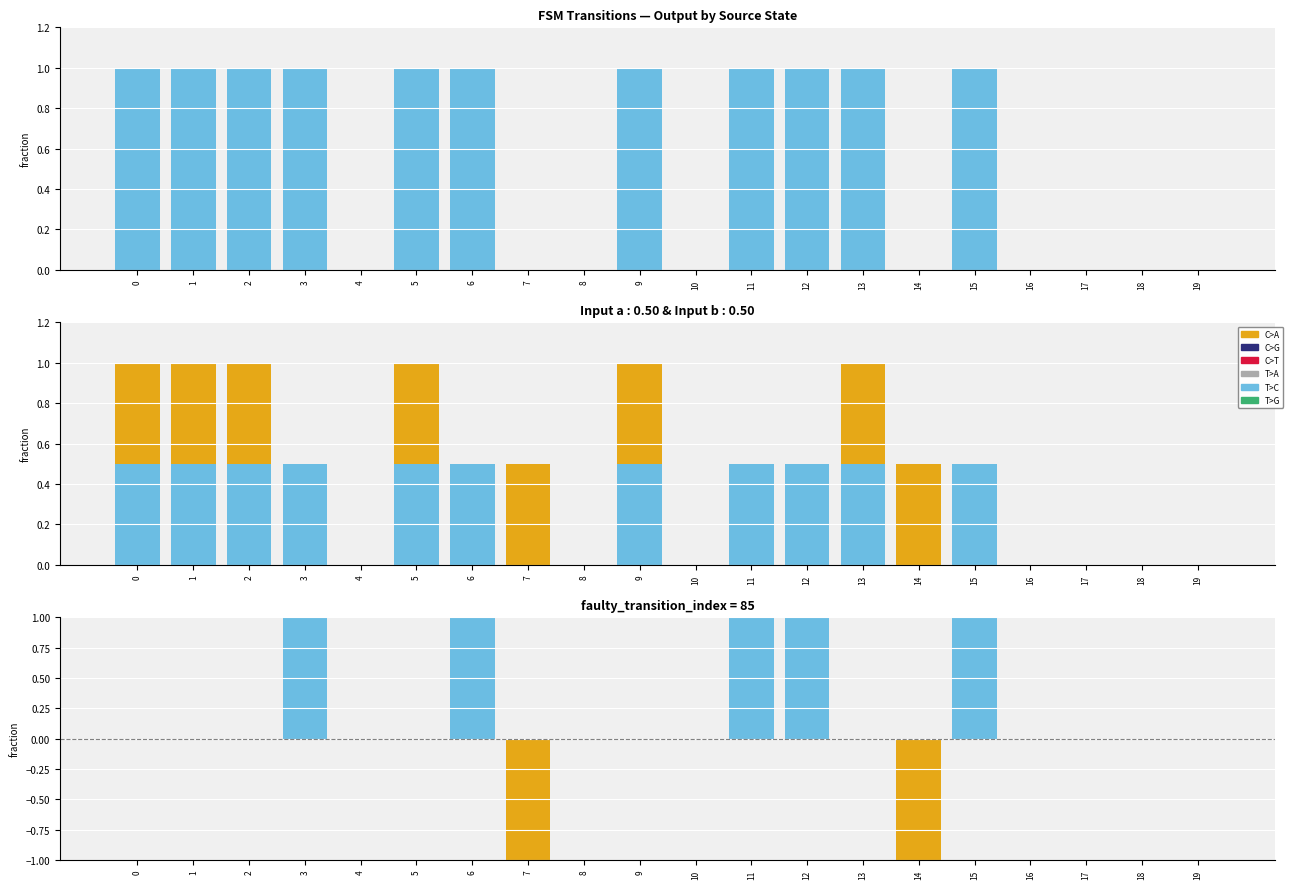

Reading left to right, extract all data points from this chart.

input_a output: 0=1.0	1=1.0	2=1.0	3=1.0	4=0.0	5=1.0	6=1.0	7=0.0	8=0.0	9=1.0	10=0.0	11=1.0	12=1.0	13=1.0	14=0.0	15=1.0	16=0.0	17=0.0	18=0.0	19=0.0
C>A: 0=0.5	1=0.5	2=0.5	3=0.5	4=0.0	5=0.5	6=0.5	7=0.0	8=0.0	9=0.5	10=0.0	11=0.5	12=0.5	13=0.5	14=0.0	15=0.5	16=0.0	17=0.0	18=0.0	19=0.0
C>G: 0=0.5	1=0.5	2=0.5	3=0.0	4=0.0	5=0.5	6=0.0	7=0.5	8=0.0	9=0.5	10=0.0	11=0.0	12=0.0	13=0.5	14=0.5	15=0.0	16=0.0	17=0.0	18=0.0	19=0.0
difference (a-b): 0=0.0	1=0.0	2=0.0	3=1.0	4=0.0	5=0.0	6=1.0	7=-1.0	8=0.0	9=0.0	10=0.0	11=1.0	12=1.0	13=0.0	14=-1.0	15=1.0	16=0.0	17=0.0	18=0.0	19=0.0